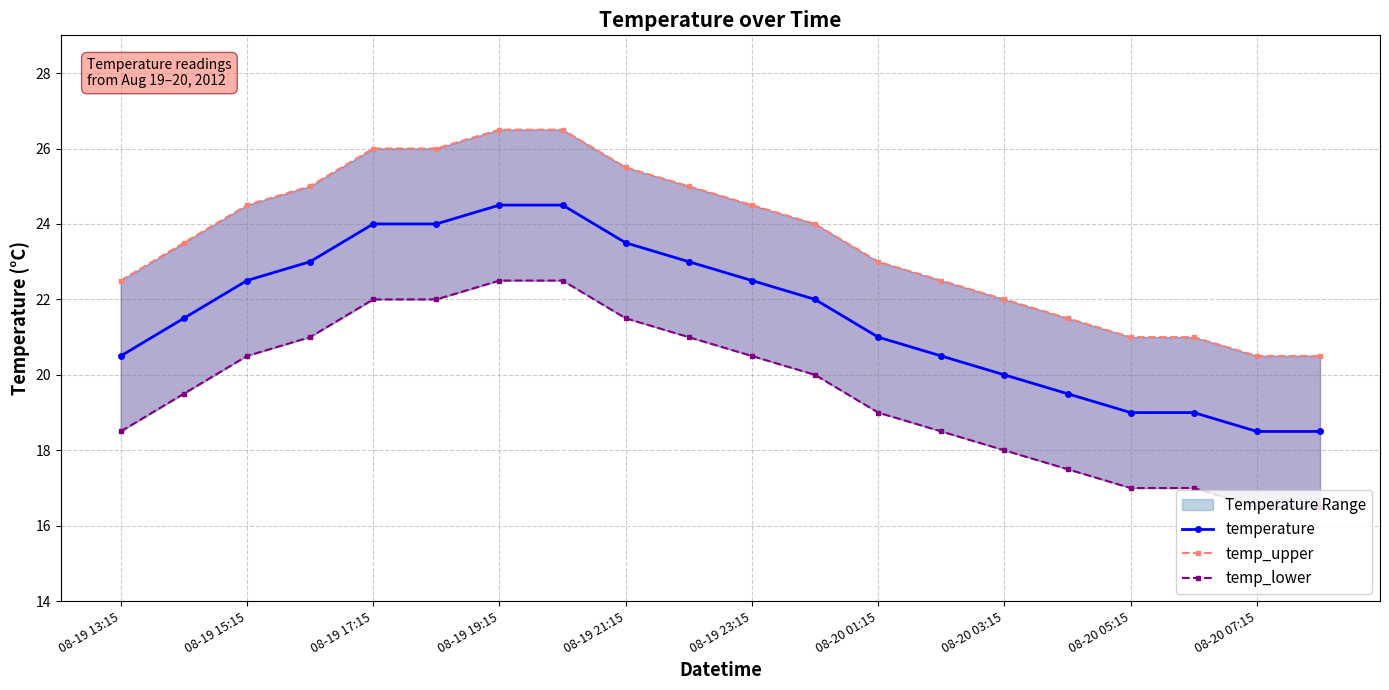

Reading left to right, extract all data points from this chart.

temperature: 20.5	21.5	22.5	23.0	24.0	24.0	24.5	24.5	23.5	23.0	22.5	22.0	21.0	20.5	20.0	19.5	19.0	19.0	18.5	18.5
temp_upper: 22.5	23.5	24.5	25.0	26.0	26.0	26.5	26.5	25.5	25.0	24.5	24.0	23.0	22.5	22.0	21.5	21.0	21.0	20.5	20.5
temp_lower: 18.5	19.5	20.5	21.0	22.0	22.0	22.5	22.5	21.5	21.0	20.5	20.0	19.0	18.5	18.0	17.5	17.0	17.0	16.5	16.5